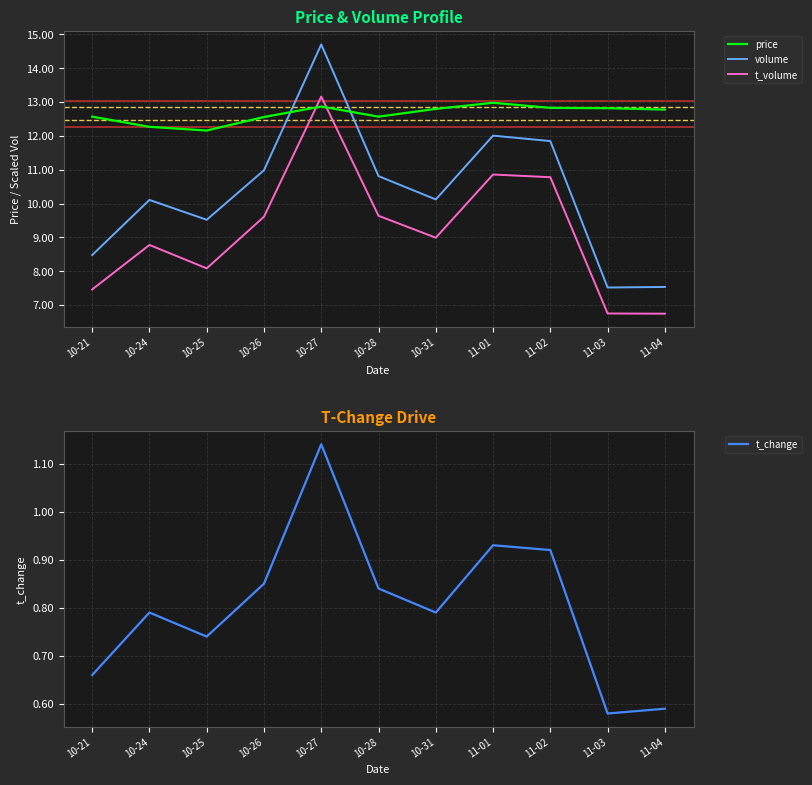

True or false: price and volume intersect in this chart.

True